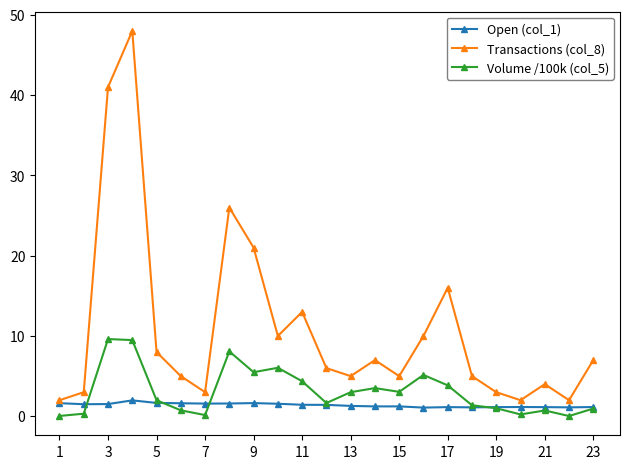

What is the value of the Volume /100k (col_5) point at the 10th from the left?

6.0